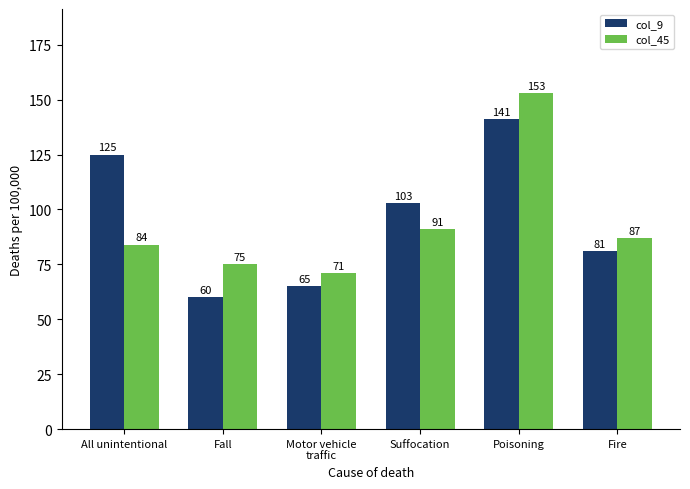

What is the greatest value displayed?

153